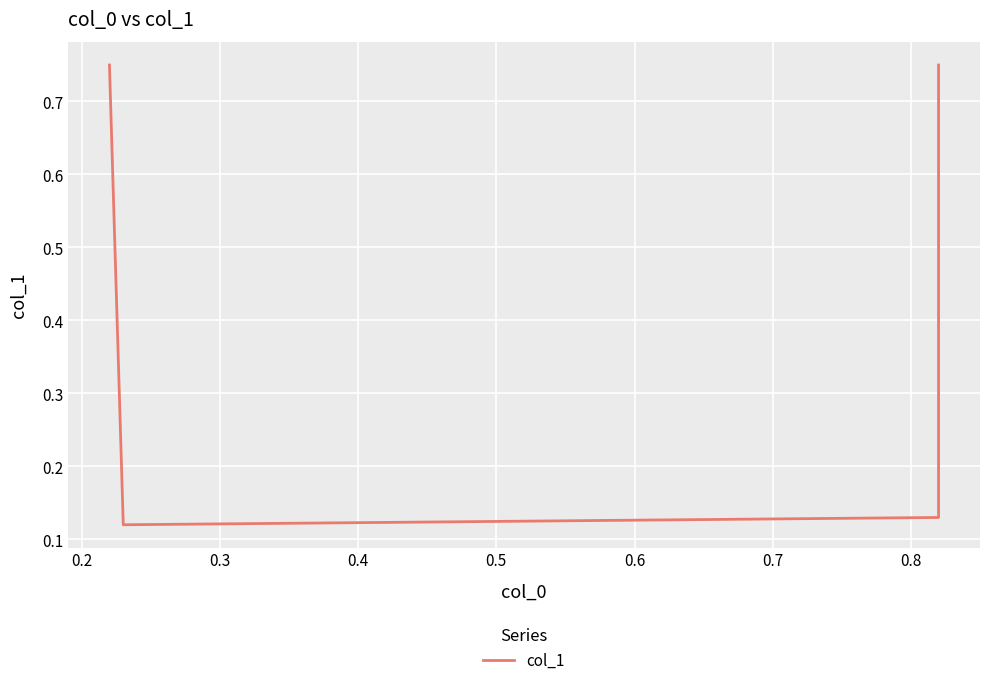

Count the values in the range 0 to 1.

4